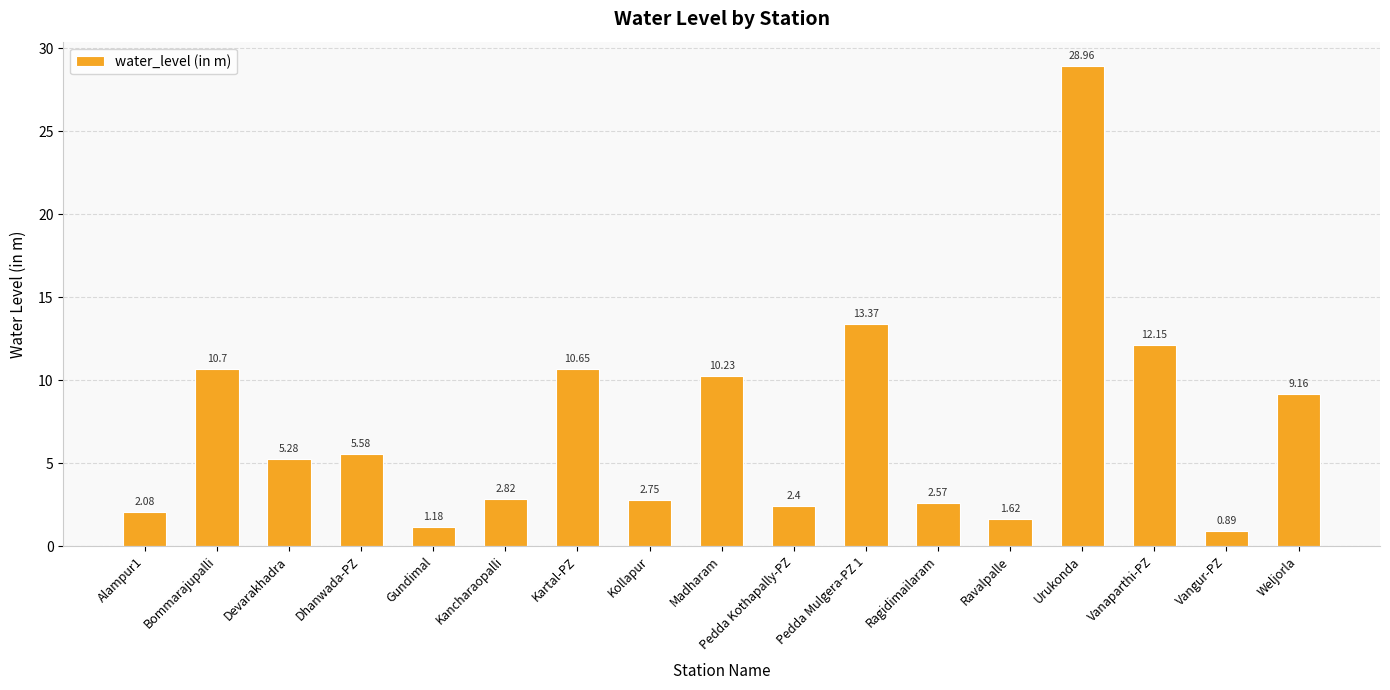

Rank the categories by value from highest to lowest.

Urukonda, Pedda Mulgera-PZ 1, Vanaparthi-PZ, Bommarajupalli, Kartal-PZ, Madharam, Weljorla, Dhanwada-PZ, Devarakhadra, Kancharaopalli, Kollapur, Ragidimailaram, Pedda Kothapally-PZ, Alampur1, Ravalpalle, Gundimal, Vangur-PZ